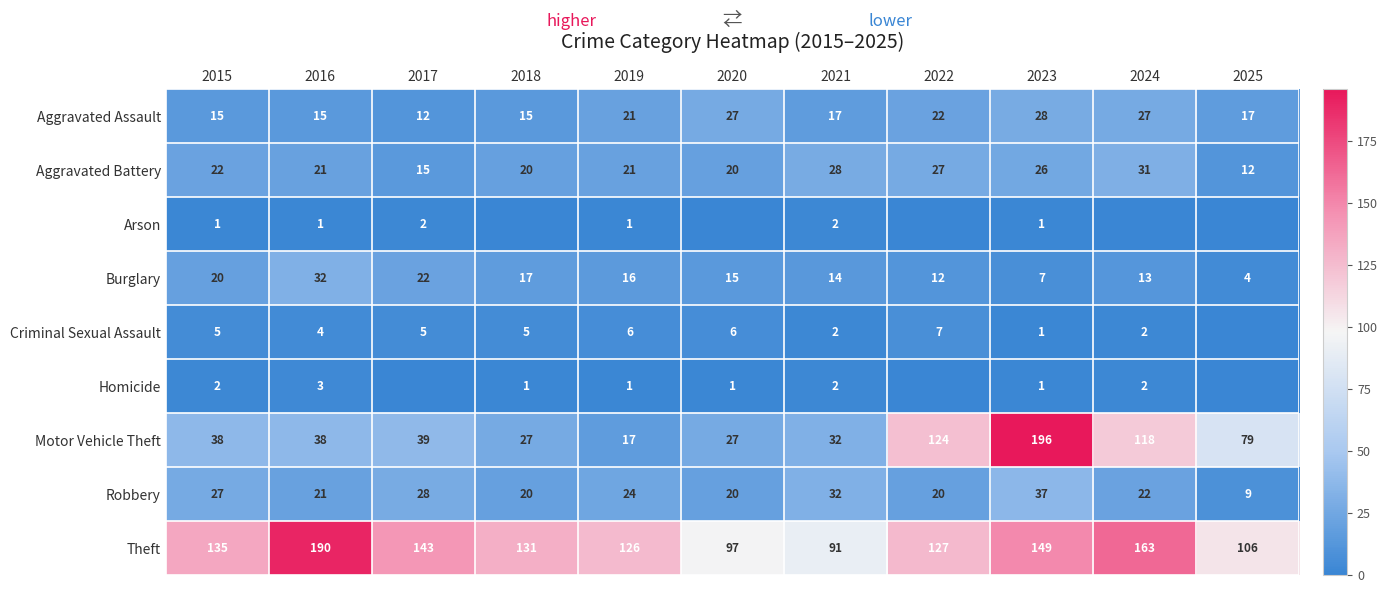

At which label does Theft reach its minimum?

2021